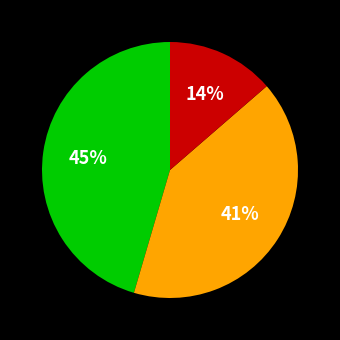

Is there any slice that represents more than half of the pie?

No